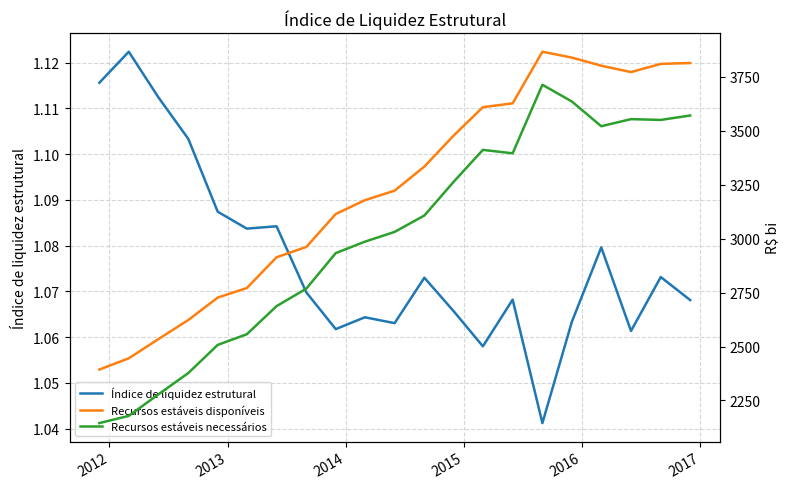

Is this an area chart (filled region under the line)?

No